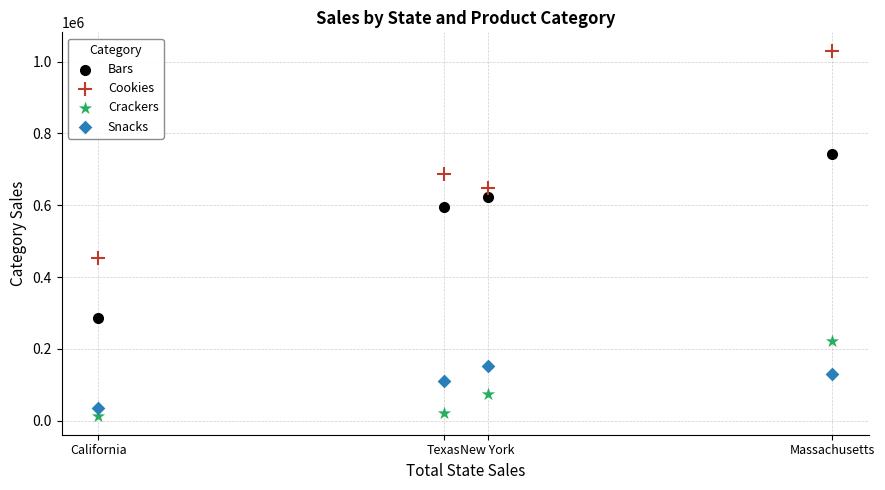

What are all the series names shown in the legend?

Bars, Cookies, Crackers, Snacks